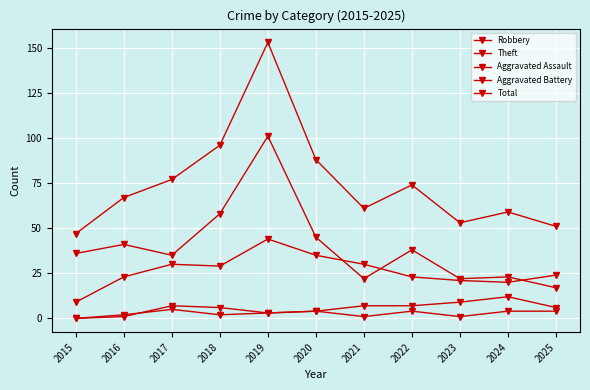

True or false: Aggravated Battery and Aggravated Assault intersect in this chart.

True